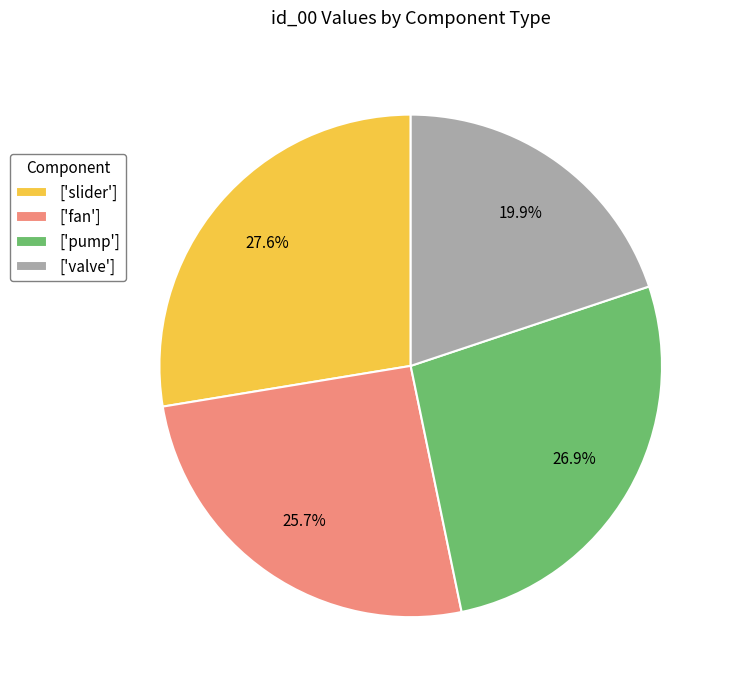

How many slices are in this pie chart?

4